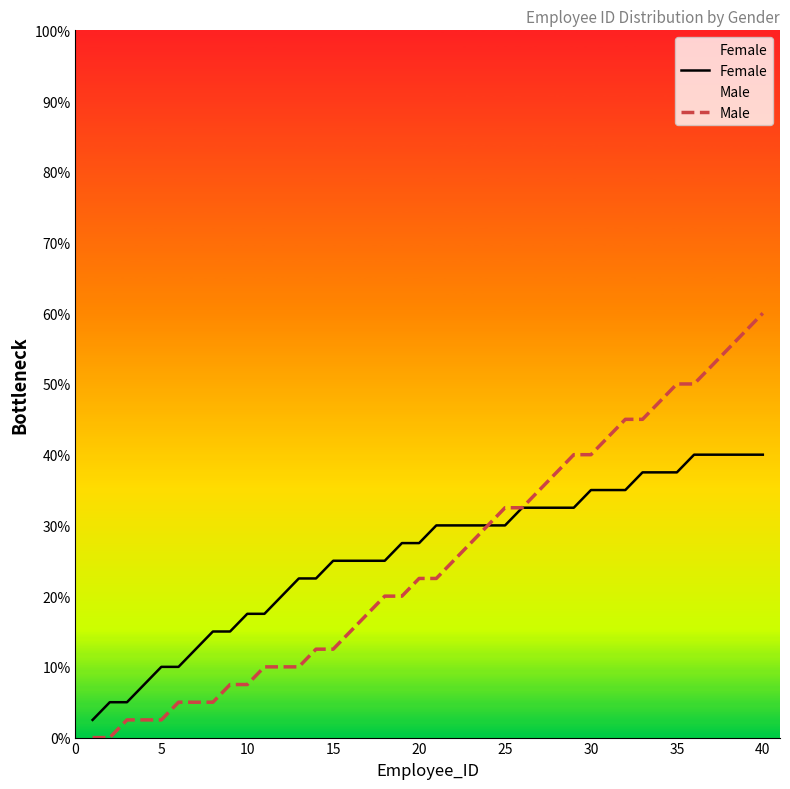

What is the value of the Male point at the 3rd from the left?

2.5